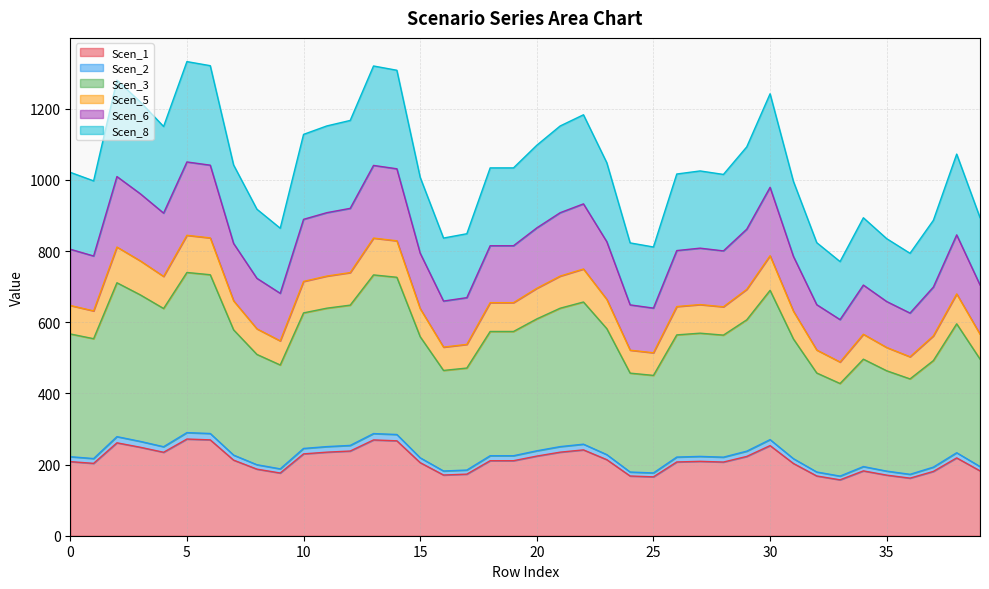

True or false: Scen_2 and Scen_8 cross at least once.

False